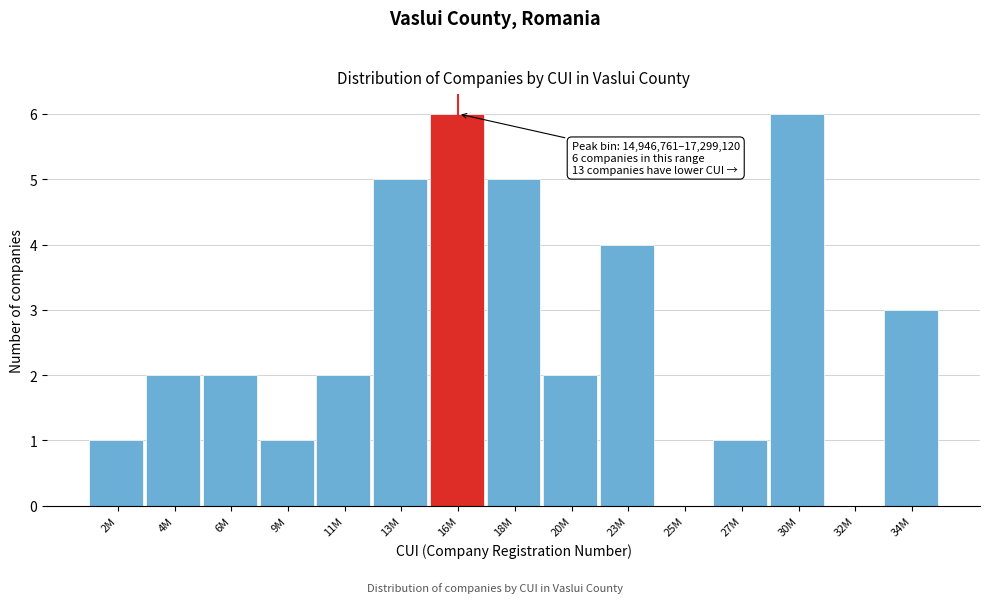

Reading right to left, what are all the values shown in this chart?

34M=3	32M=0	30M=6	27M=1	25M=0	23M=4	20M=2	18M=5	16M=6	13M=5	11M=2	9M=1	6M=2	4M=2	2M=1